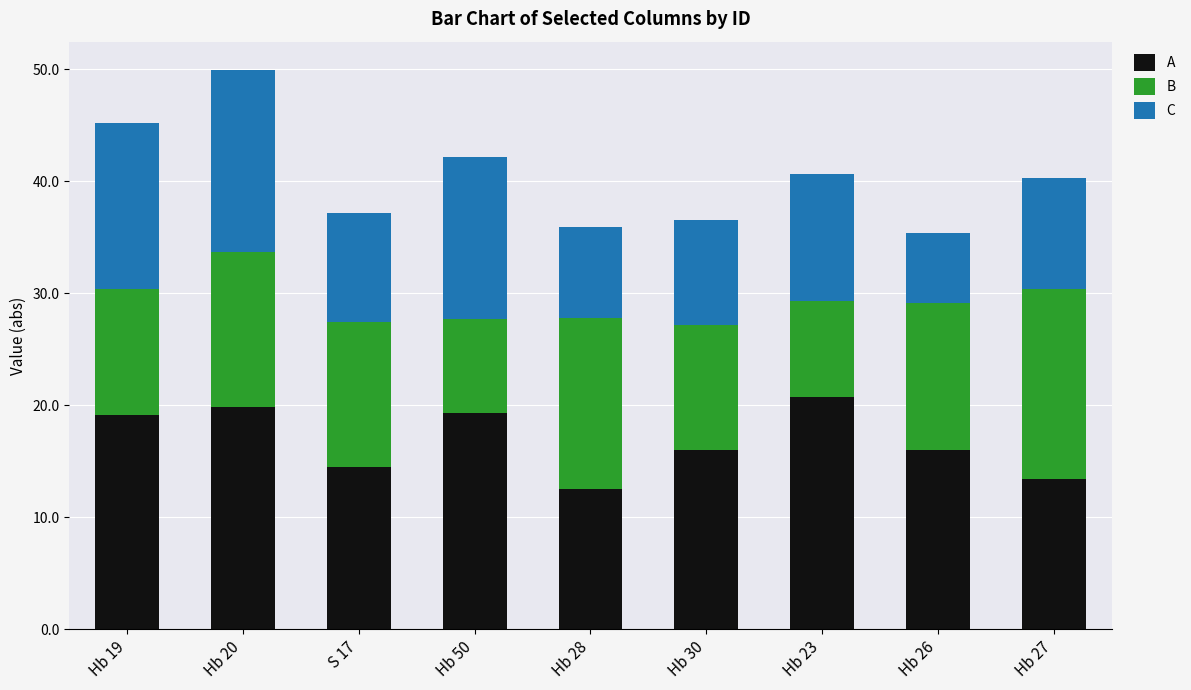

What is the minimum value for A?

12.5